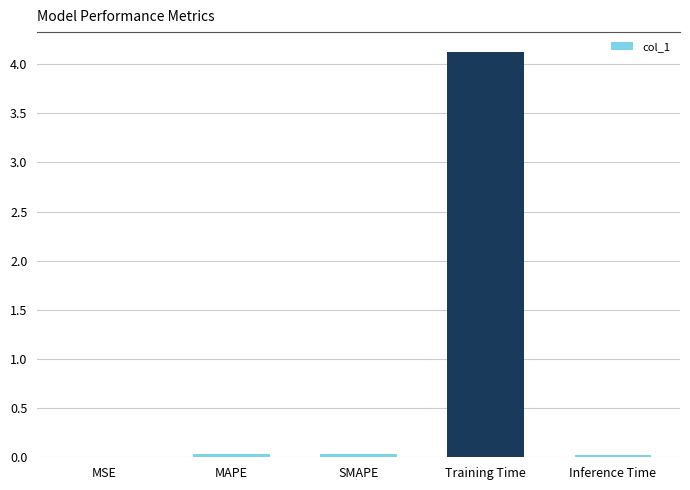

What is the greatest value displayed?

4.1